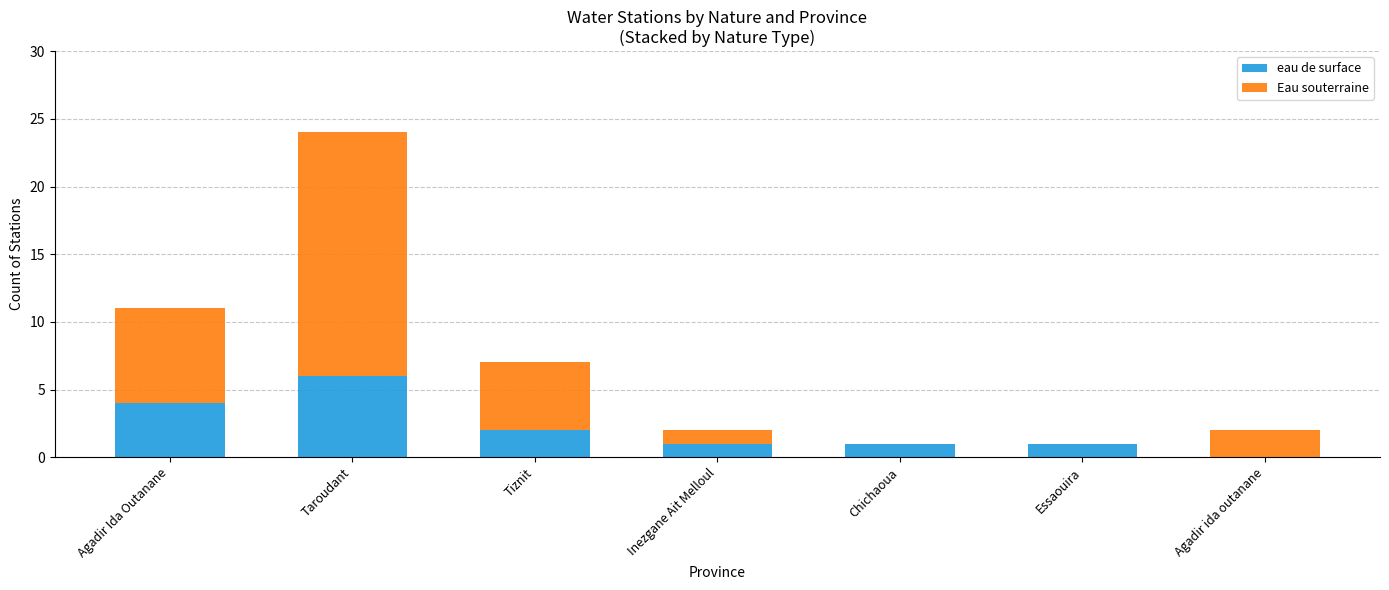

Are the bars horizontal?

No